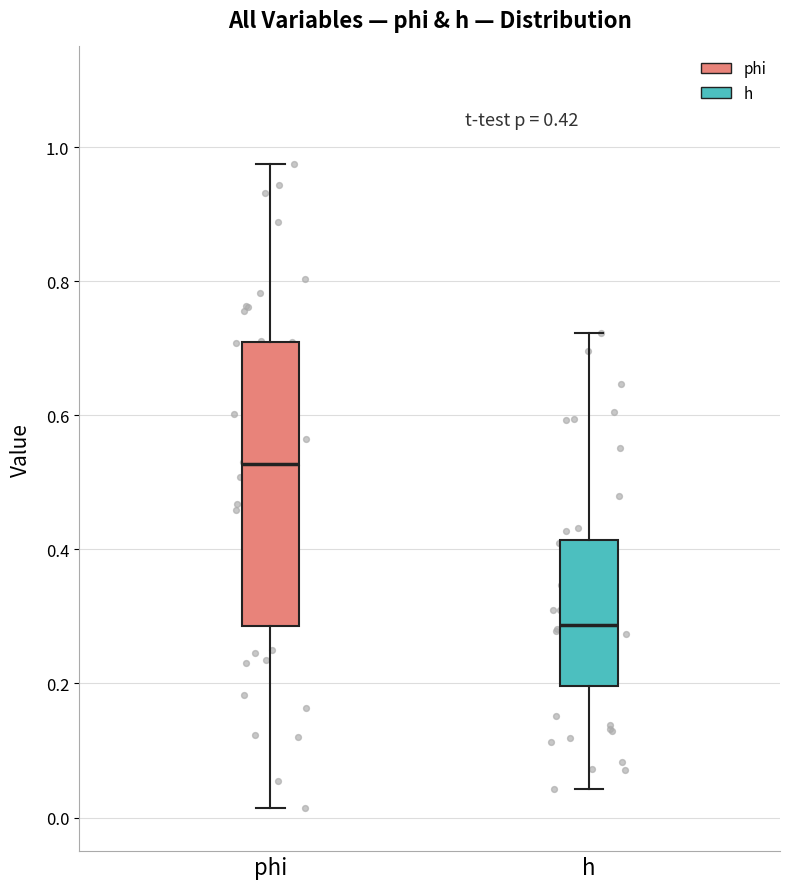

Which box is the tallest, from its lower edge to its upper edge?

phi